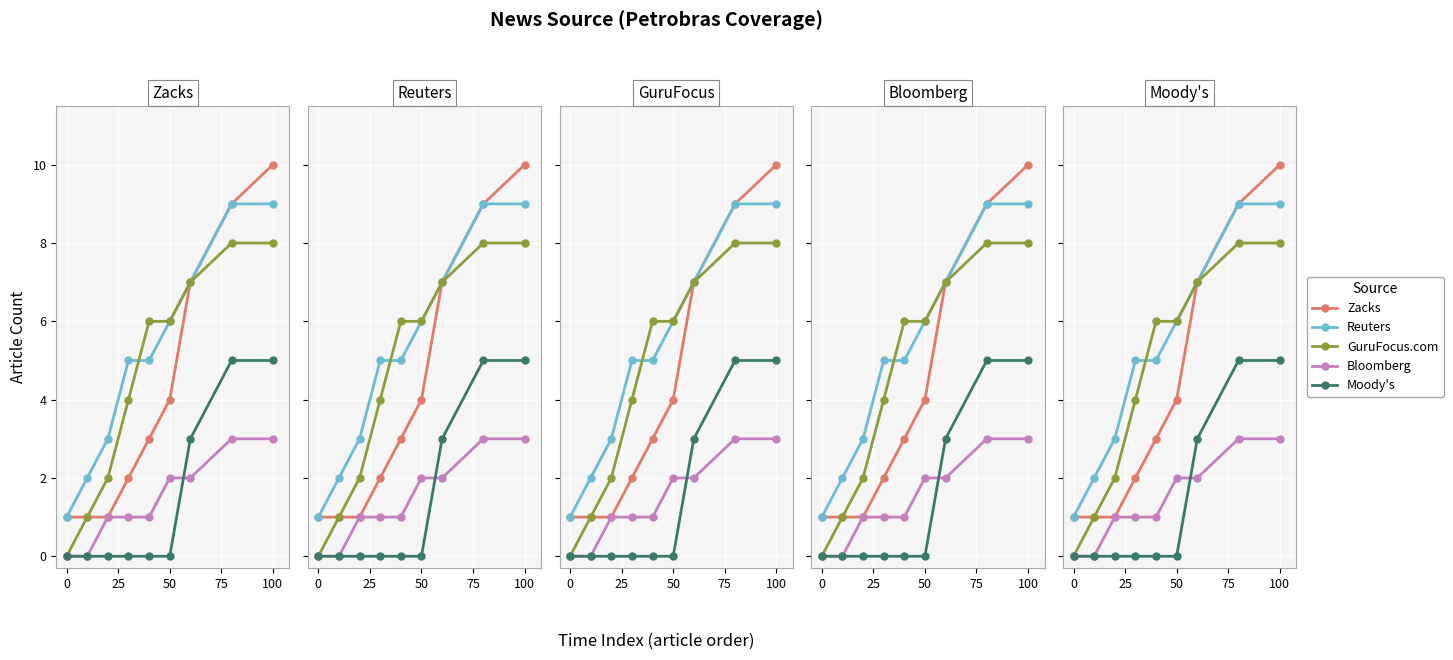

Which has a higher value, 25 or 75?

75